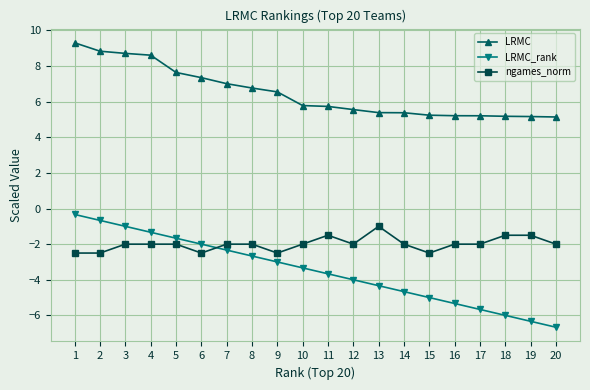

What value does the LRMC series have at 3?

8.7